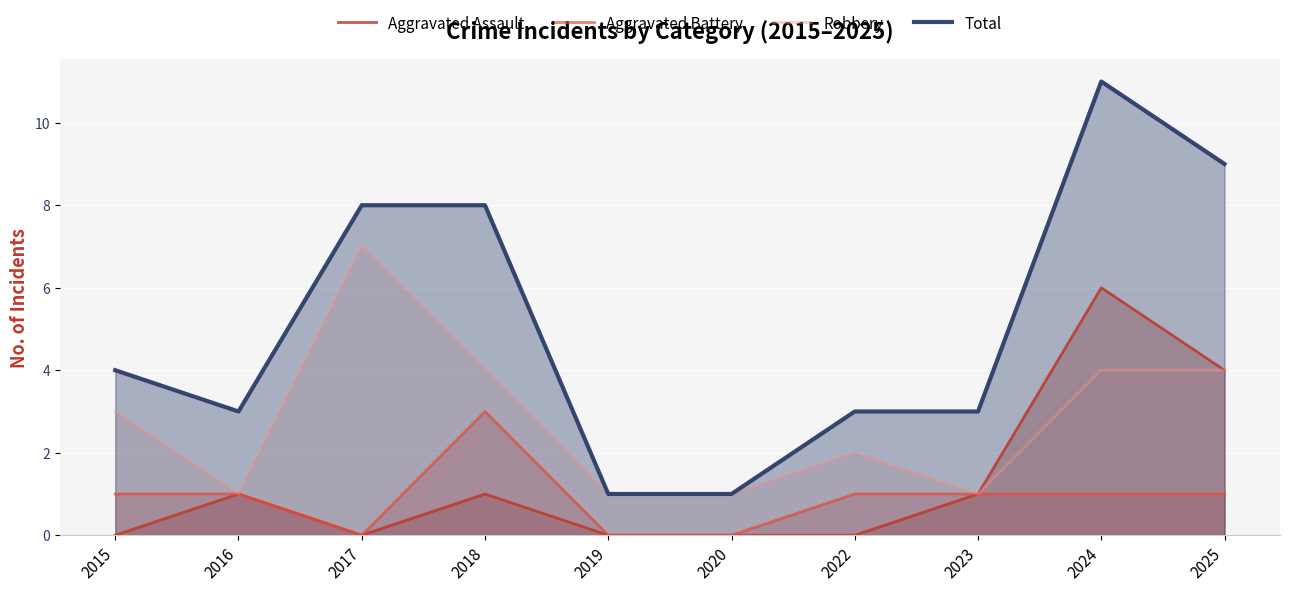

At which category does Aggravated Battery reach its first local peak?

2018